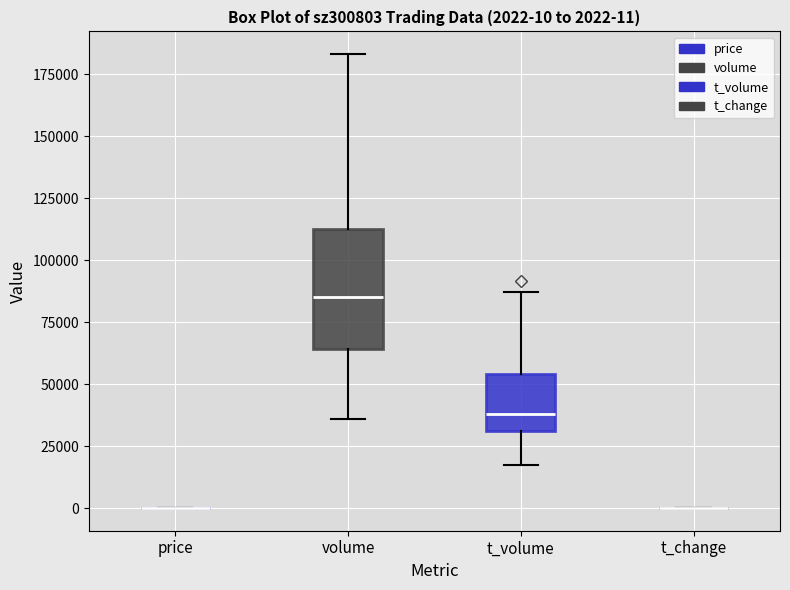

Which box is the tallest, from its lower edge to its upper edge?

volume